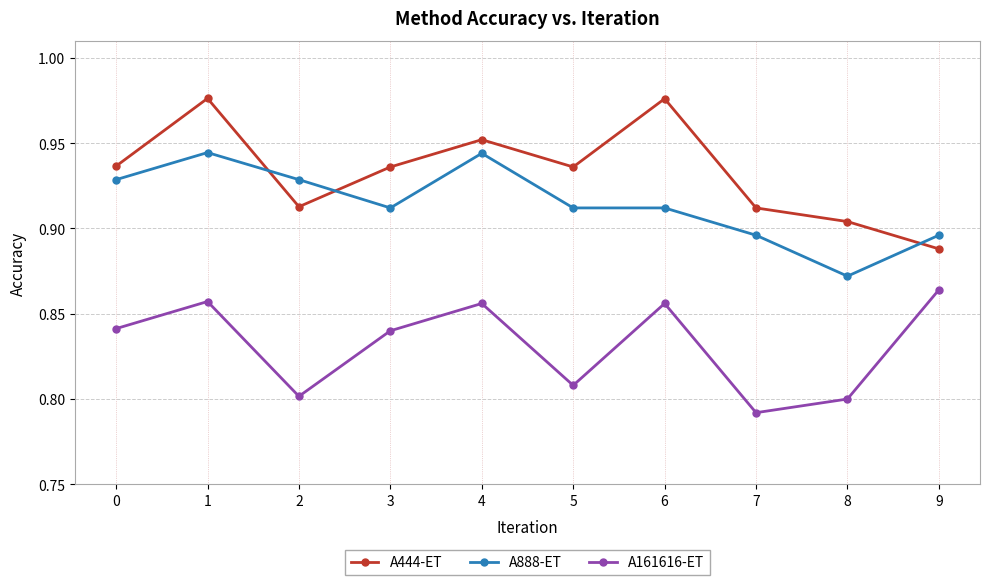

What are all the series names shown in the legend?

A444-ET, A888-ET, A161616-ET